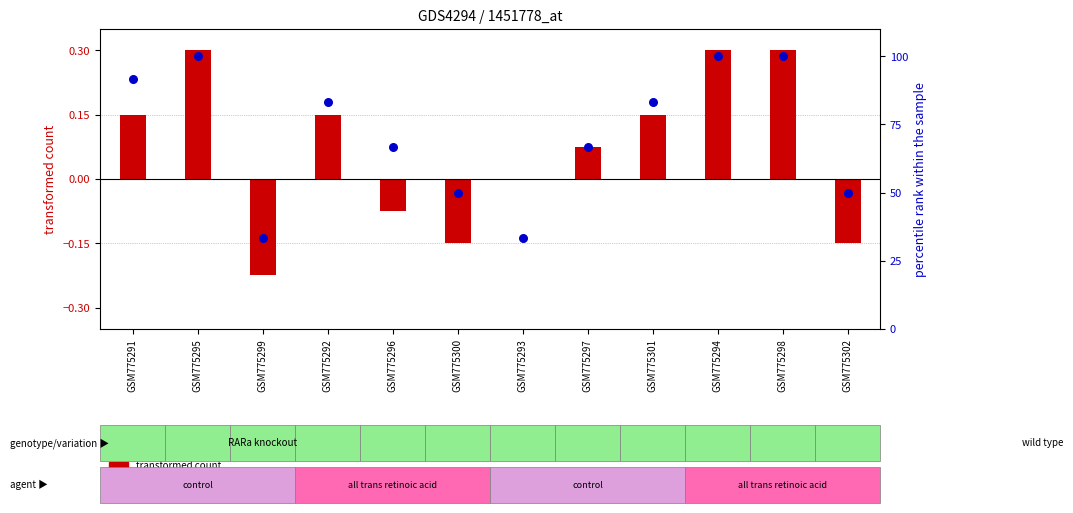

What are all the series names shown in the legend?

transformed count, percentile rank within the sample